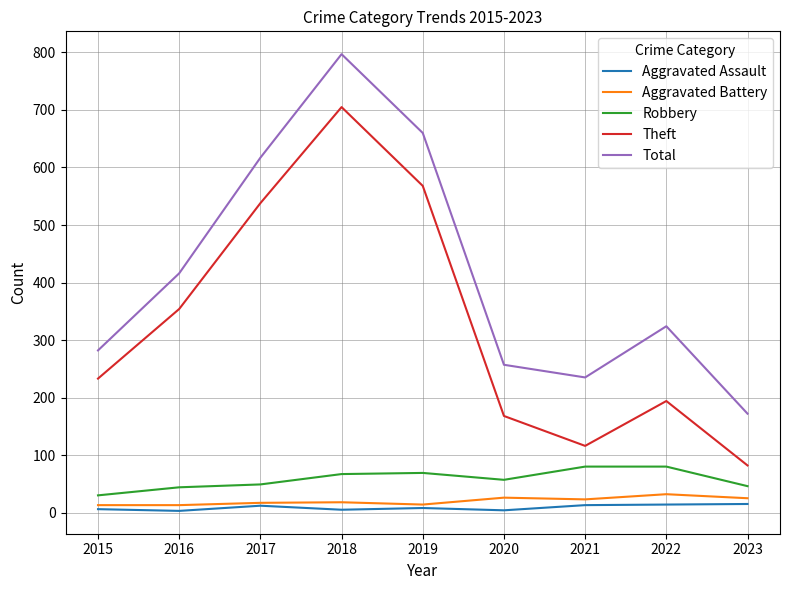

Where is the first local maximum for Aggravated Assault?

2017